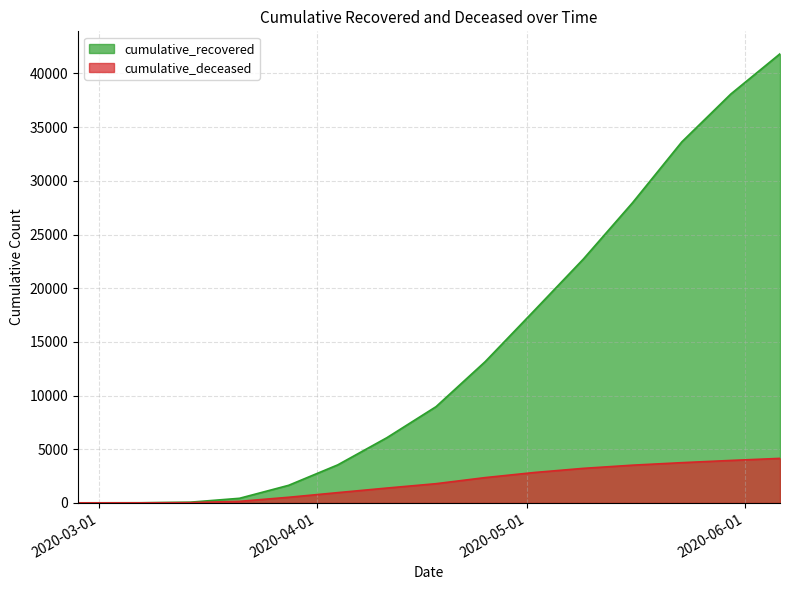

How many lines are shown in the chart?

2